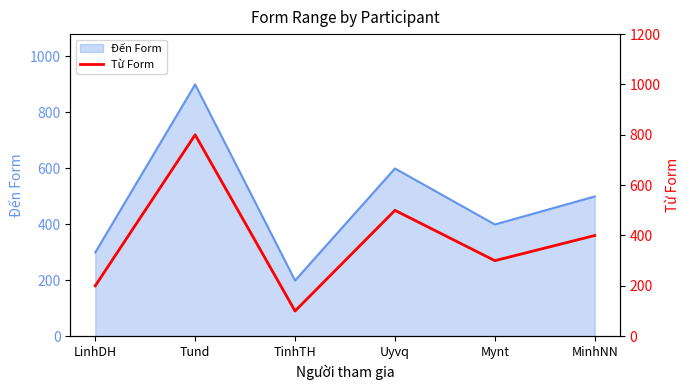

At which category does the chart reach its minimum across all series?

TinhTH